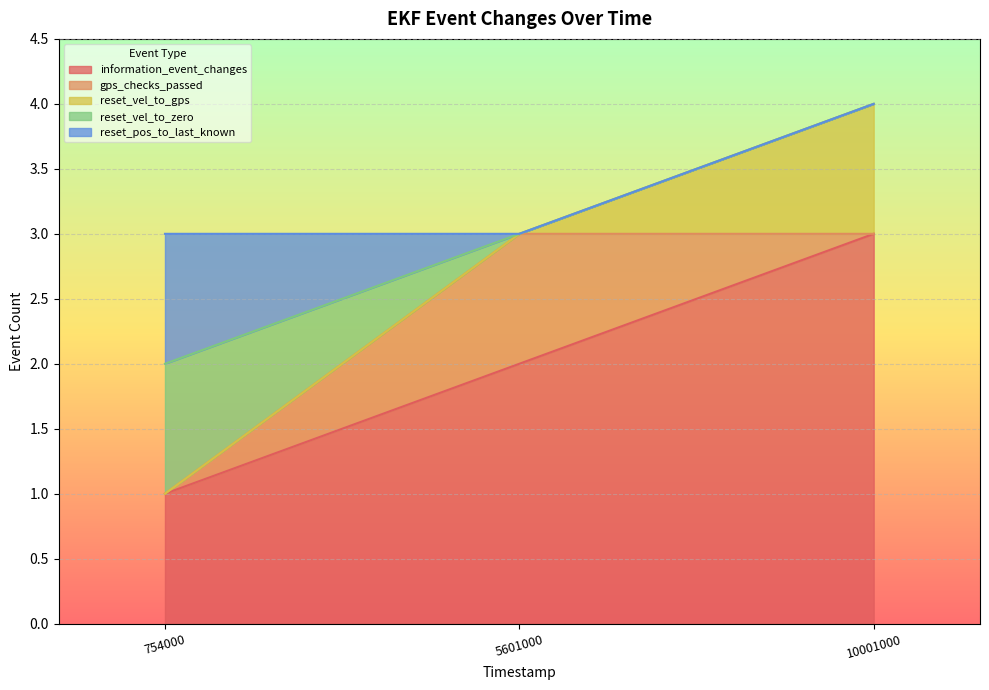

At which category does the chart reach its peak across all series?

10001000